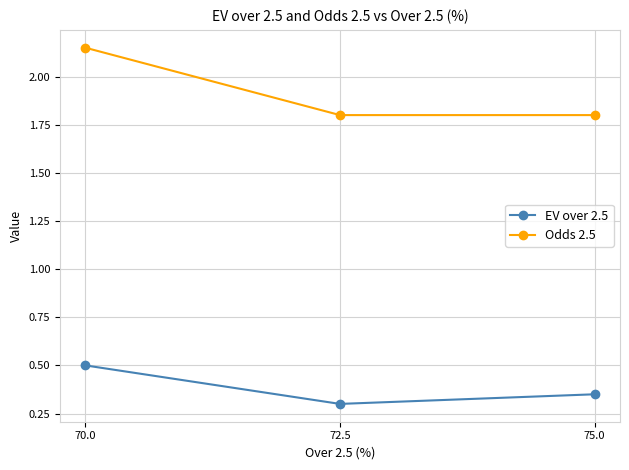

At which category is the sum across all series the highest?

70.0